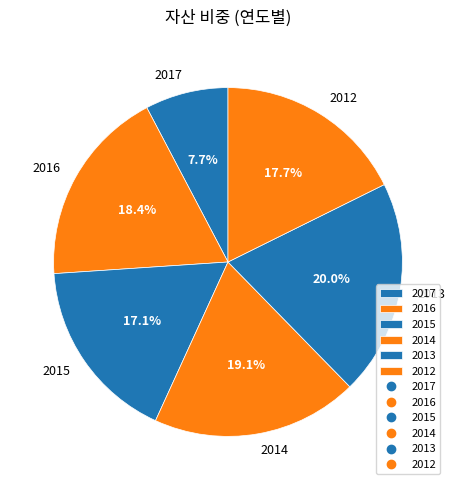

True or false: 2012 accounts for 18% of the total.

True